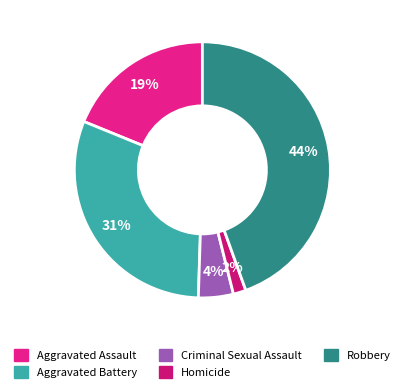

Rank the categories by value from highest to lowest.

Robbery, Aggravated Battery, Aggravated Assault, Criminal Sexual Assault, Homicide